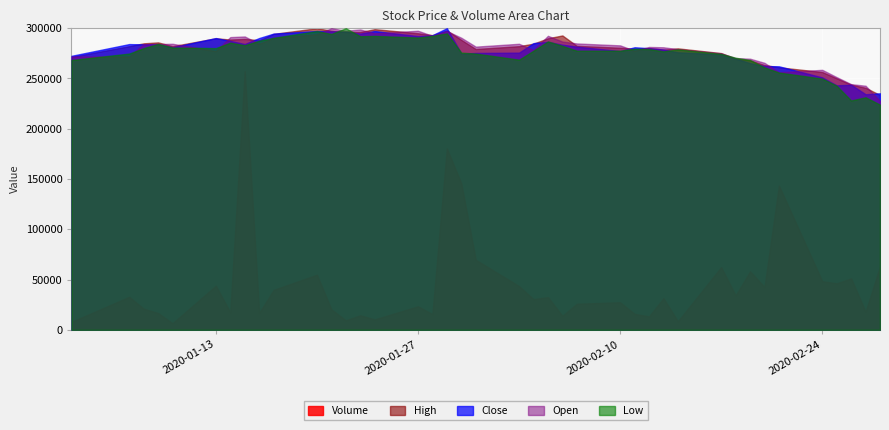

What is the sum of all Volume values?

1814812.0